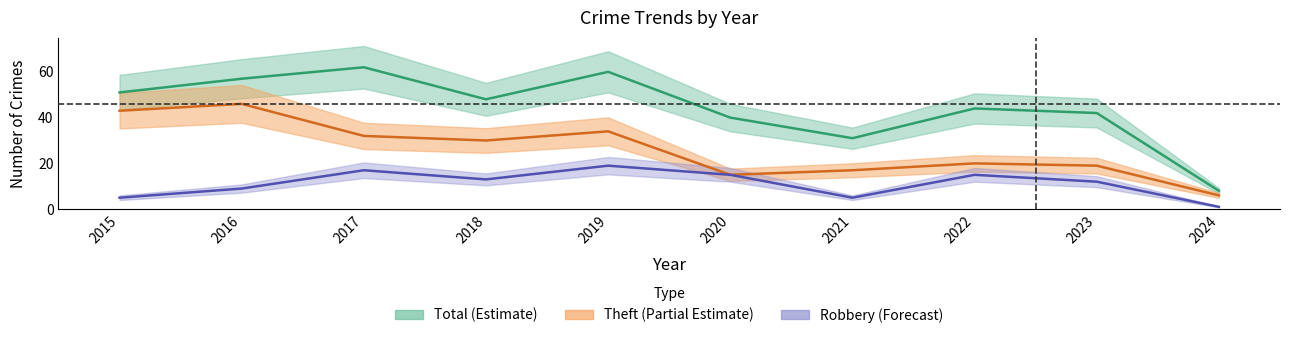

What is the lowest value of the Total series?

8